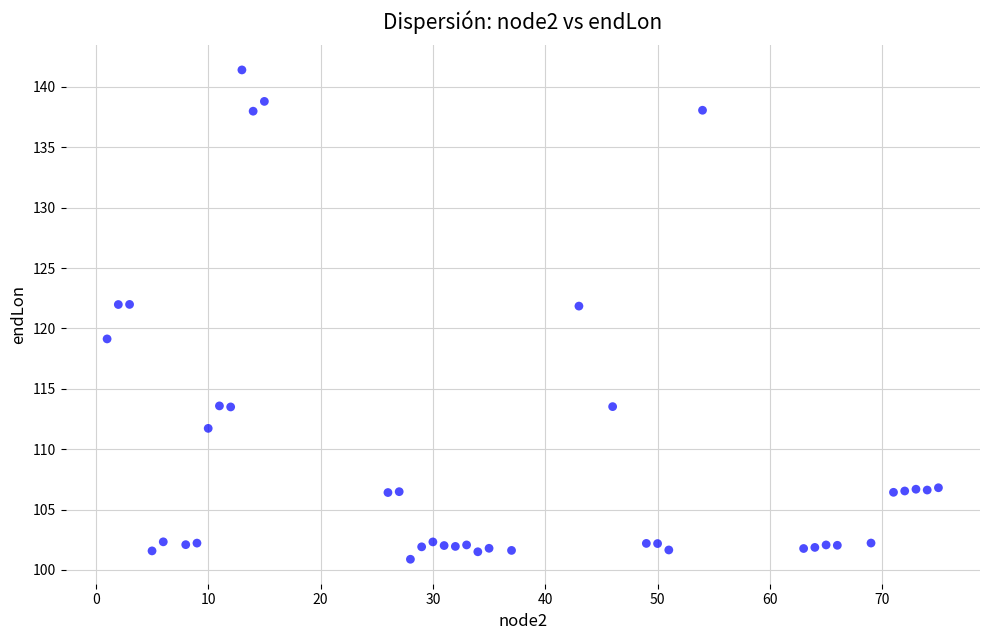

What is the range of X values (max minus min)?

74.0